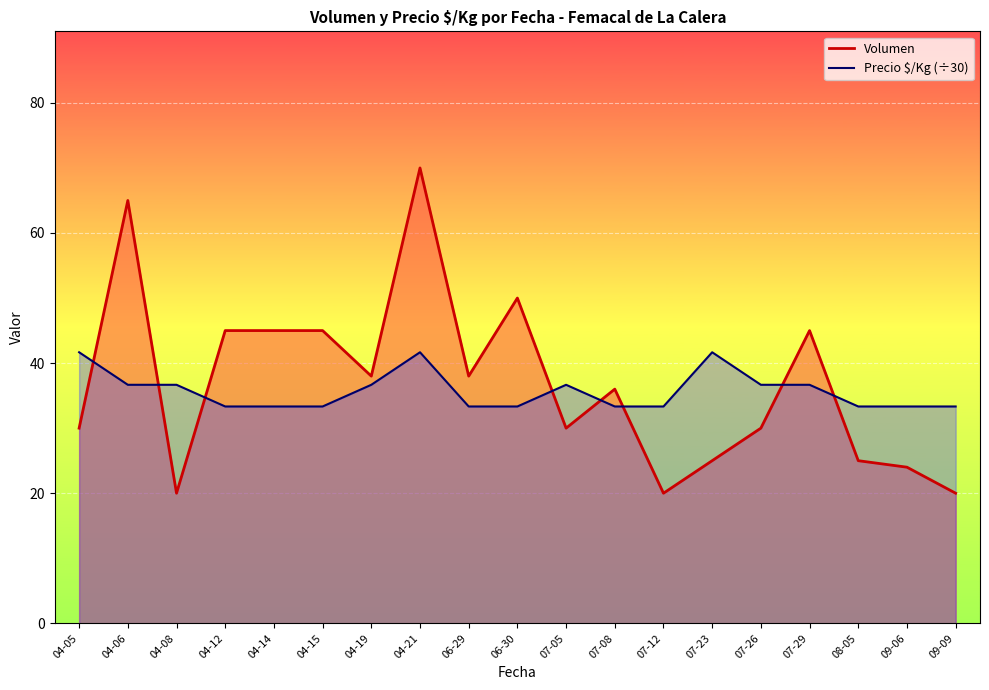

The value of Volumen at 07-26 is 30.0. True or false?

True